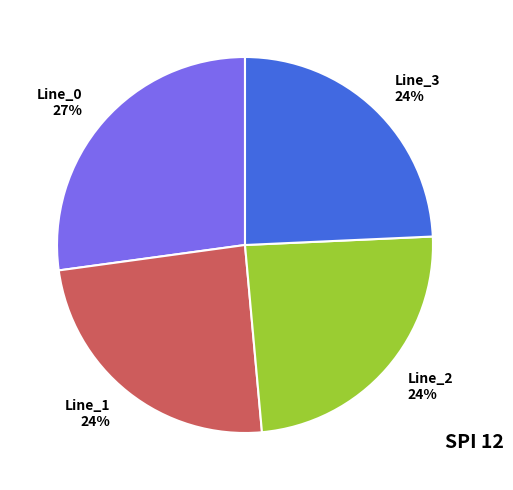

To the nearest percent, what is the difference between the Line_0 27% and Line_3 24% slice percentages?

3%